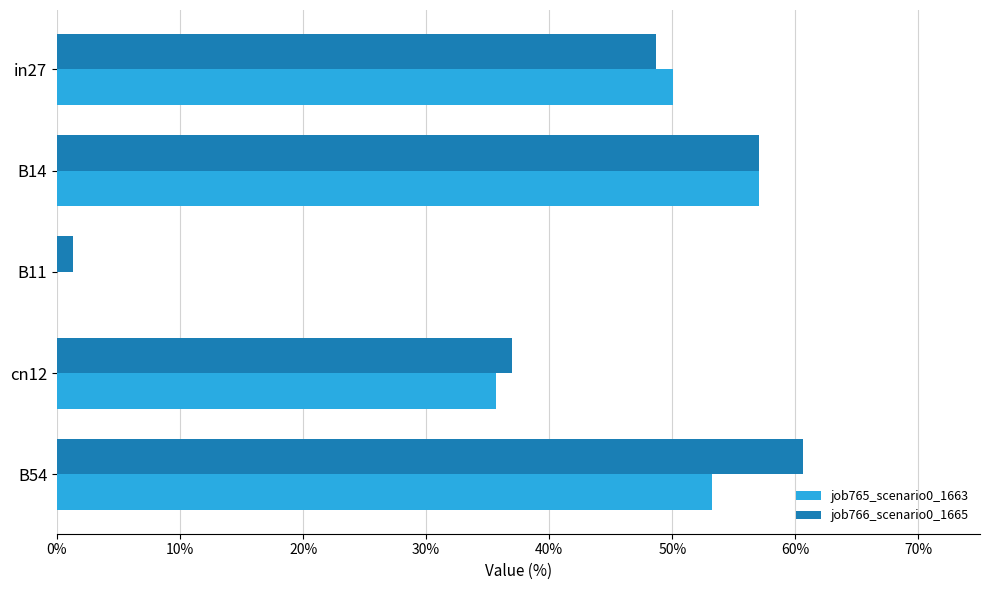

Where is job766_scenario0_1665 nearest to the value 0?

B11